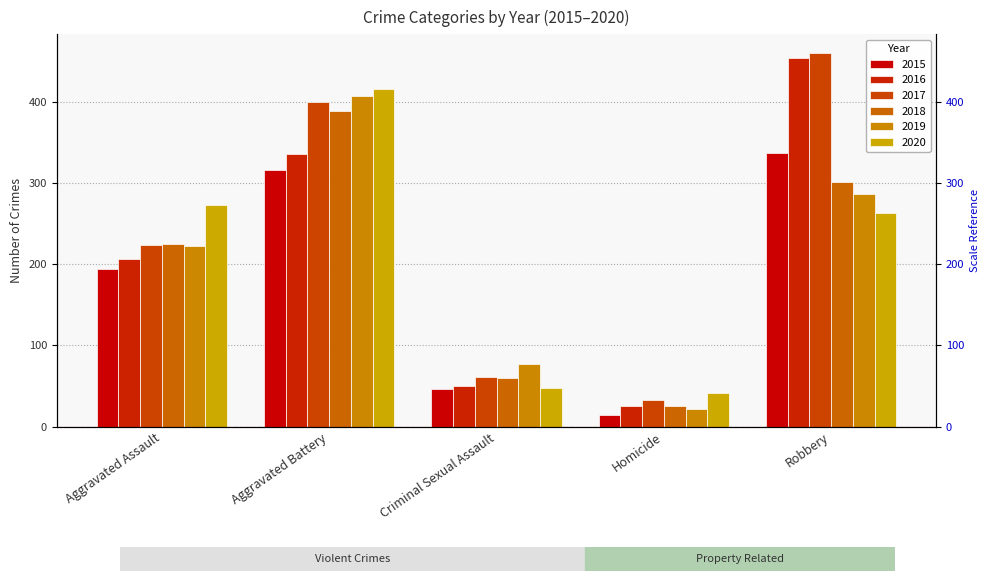

Rank the series at Aggravated Assault from lowest to highest value.

2015, 2016, 2019, 2017, 2018, 2020